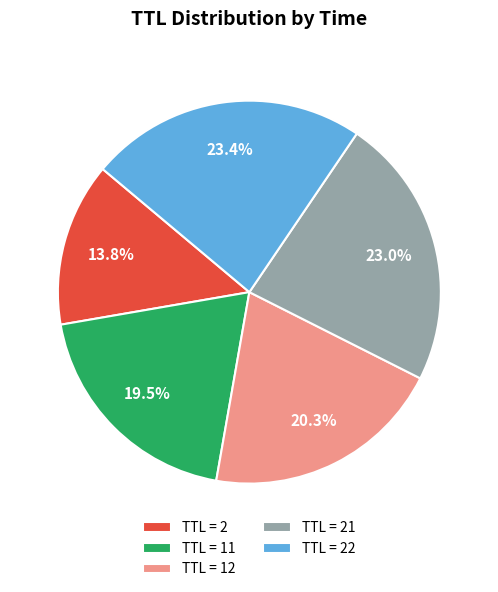

Count the number of slices in the pie.

5